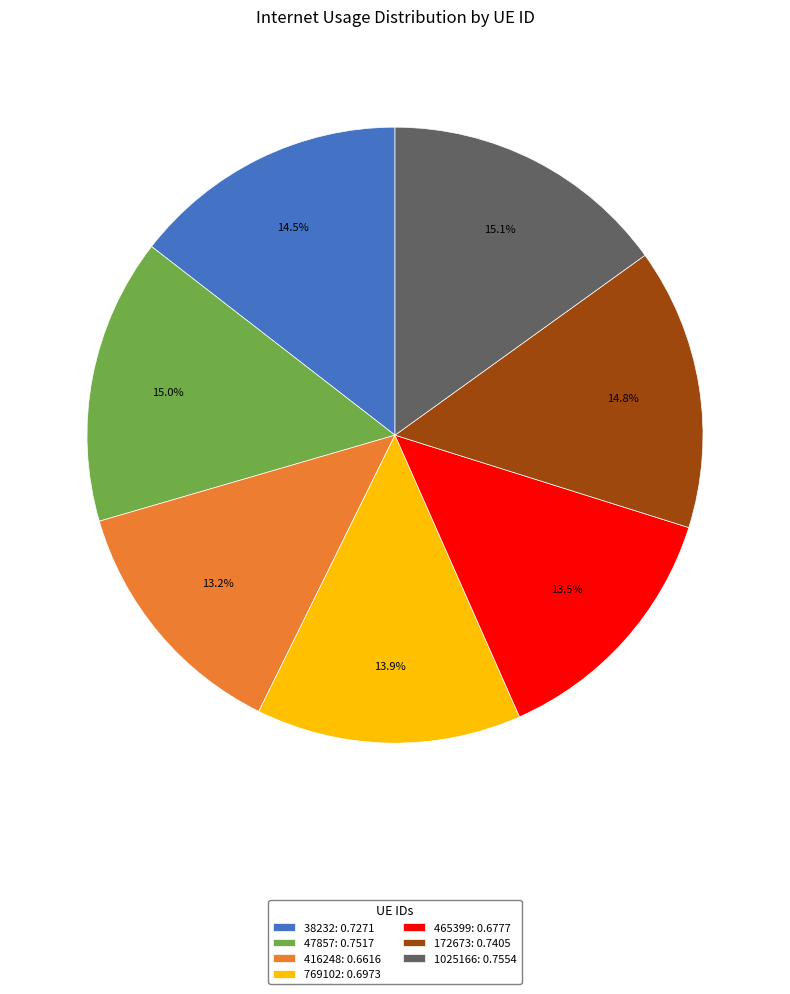

Between 465399: 0.6777 and 47857: 0.7517, which is larger?

47857: 0.7517